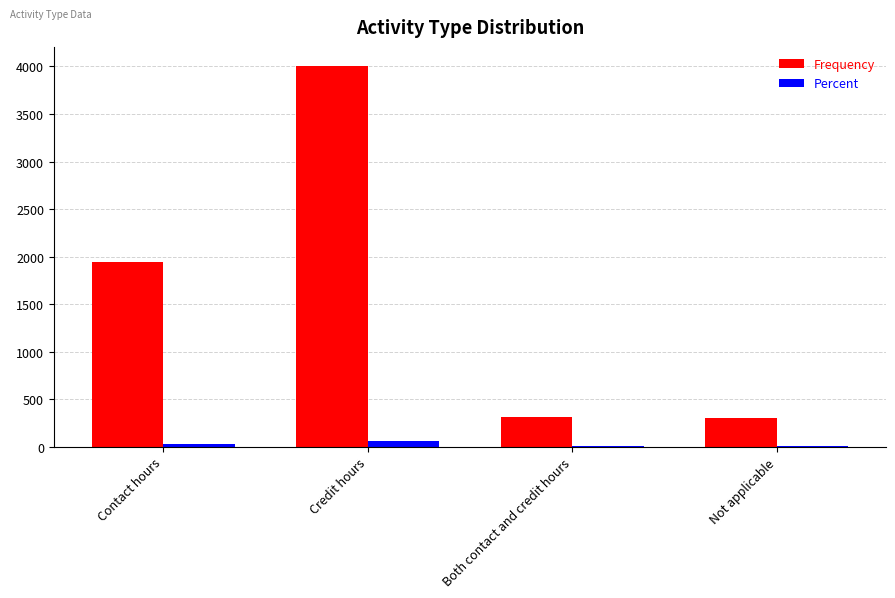

What is the maximum value shown in the chart?

4006.0